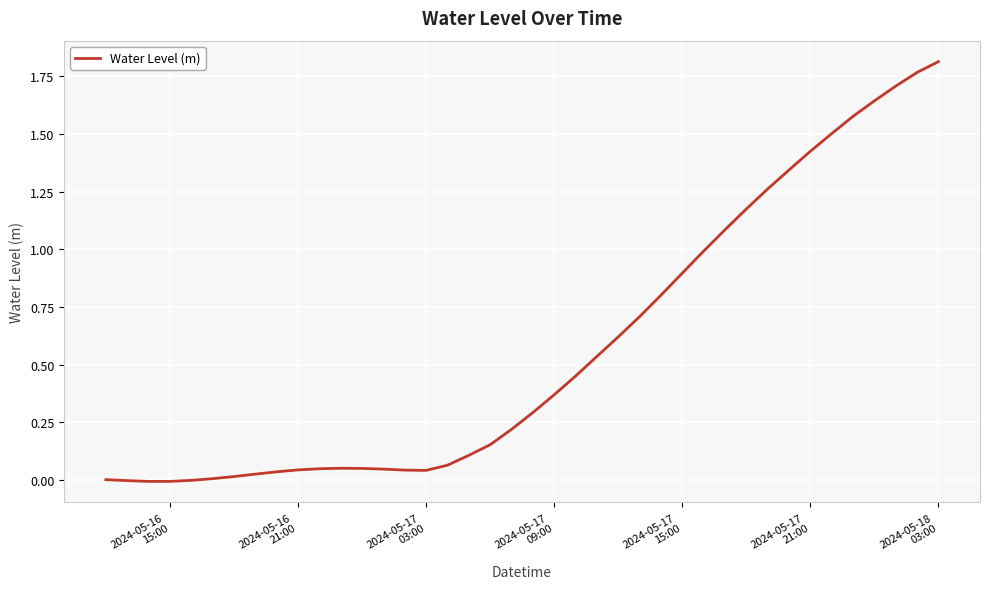

How many interior local peaks (higher than both neighbors) does the data have?

1